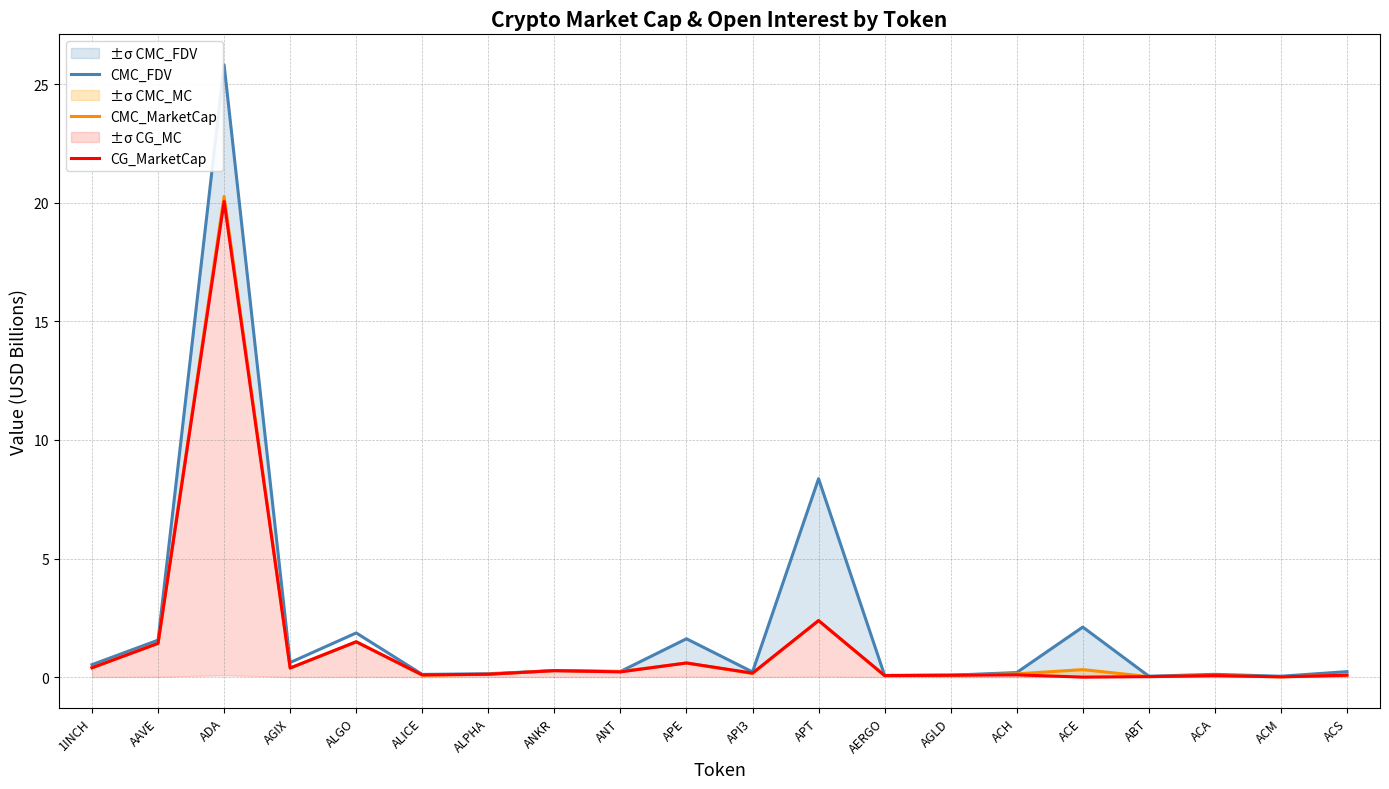

At how many categories does at least one series exceed 20?

1